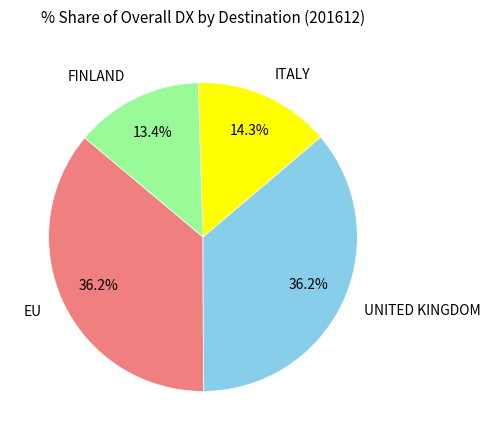

Combined, do ITALY and UNITED KINGDOM account for over 50%?

Yes